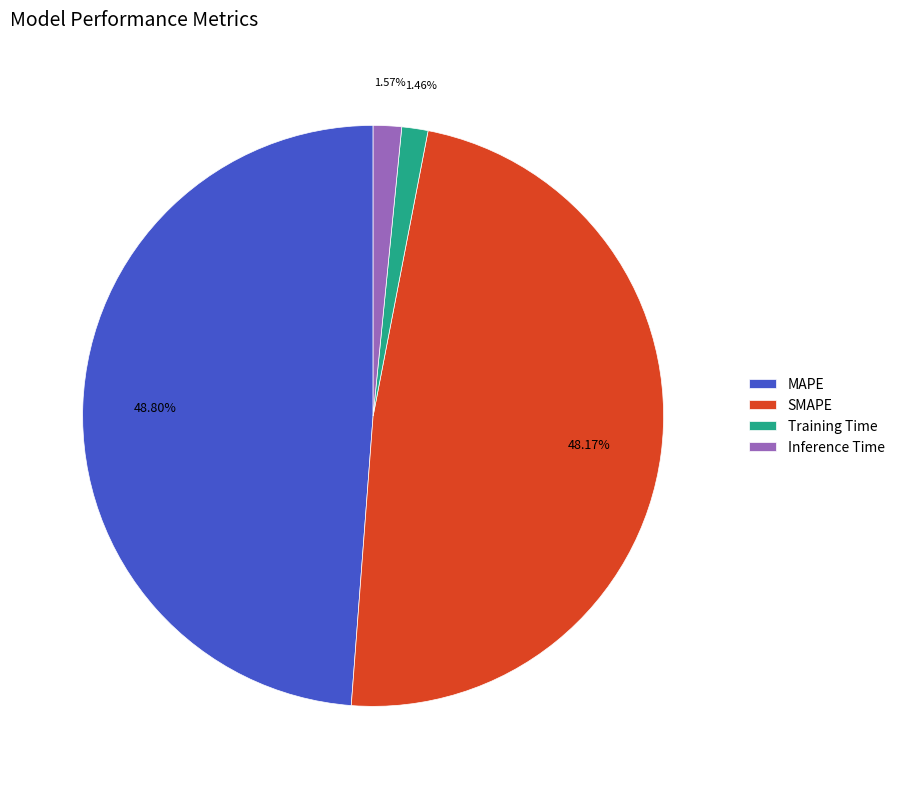

Which slice is the largest?

MAPE